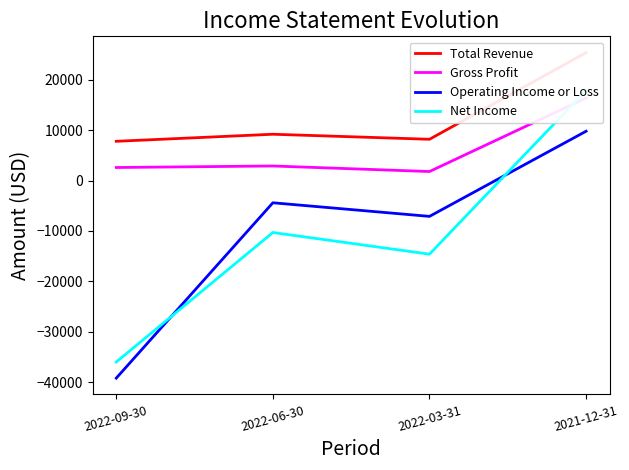

Is it true that Gross Profit equals 24389 at 2021-12-31?

False